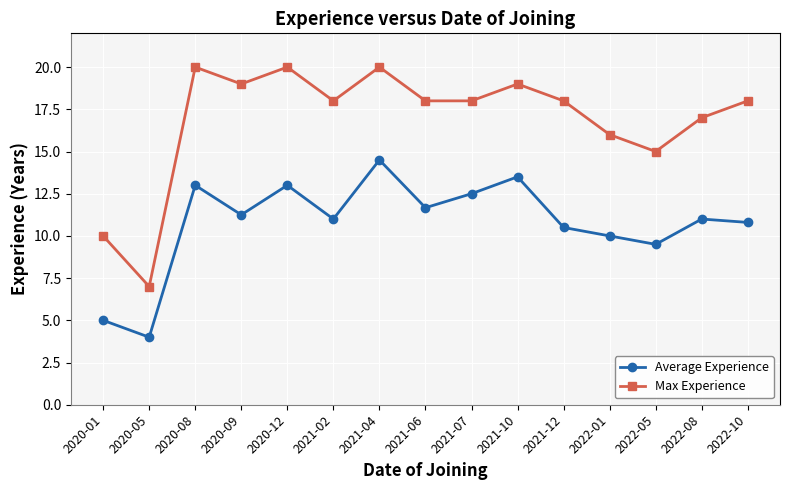

What is the average value of the Average Experience series?

10.7